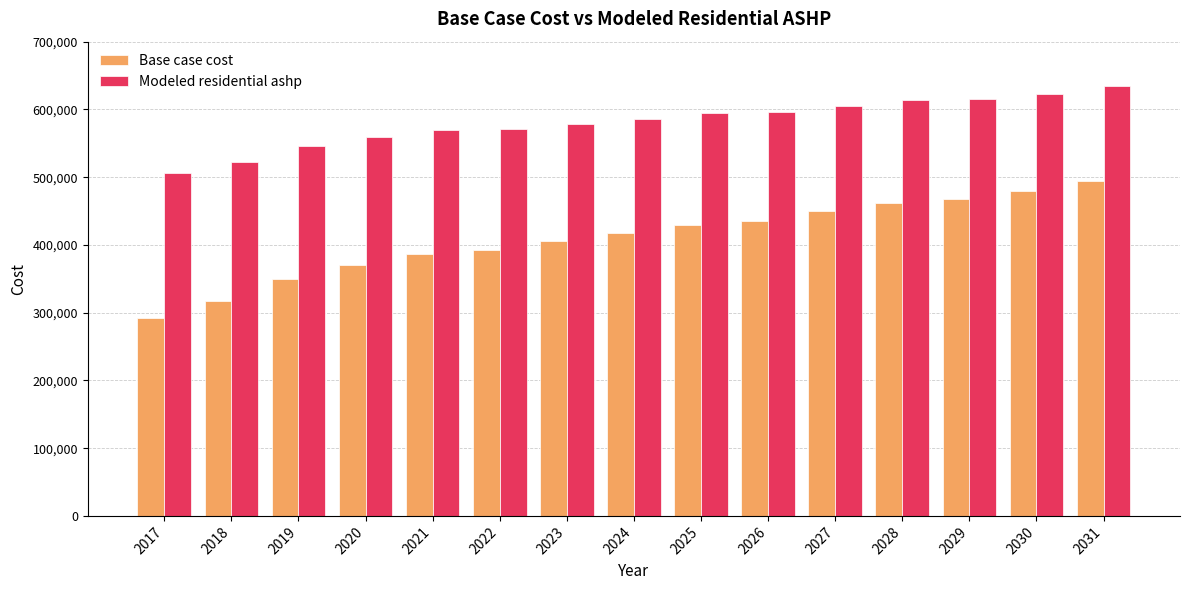

True or false: Modeled residential ashp has a value of 586531.4 at 2024.

True